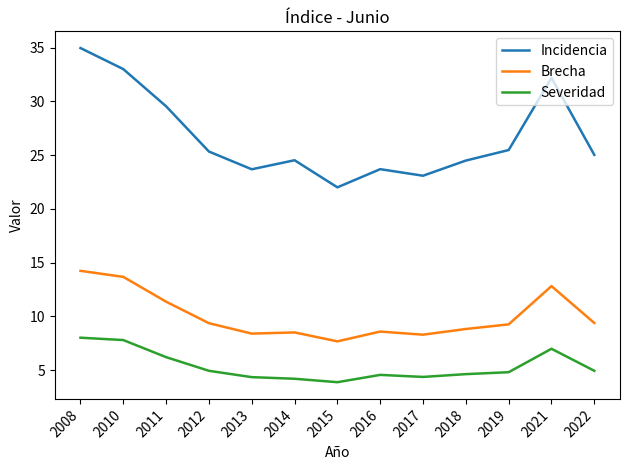

What is the difference between the Incidencia values at 2010 and 2022?

8.0